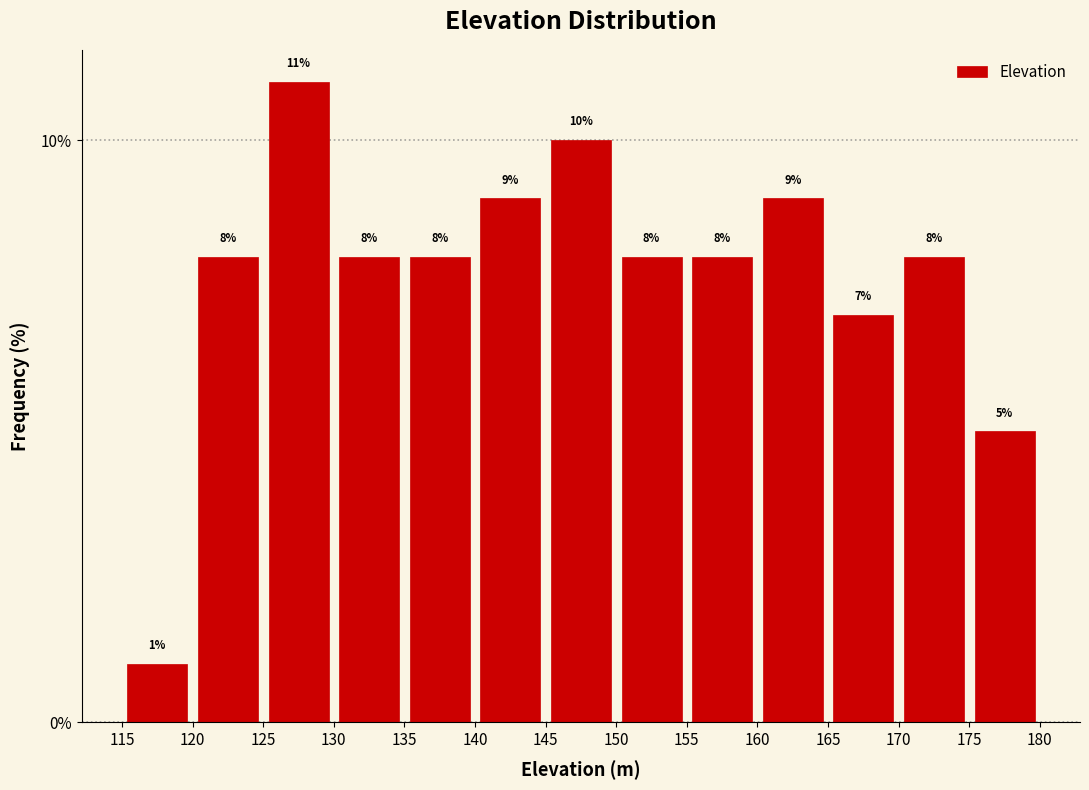

How tall is the bar that spans 115 to 120 on the x-axis?

1